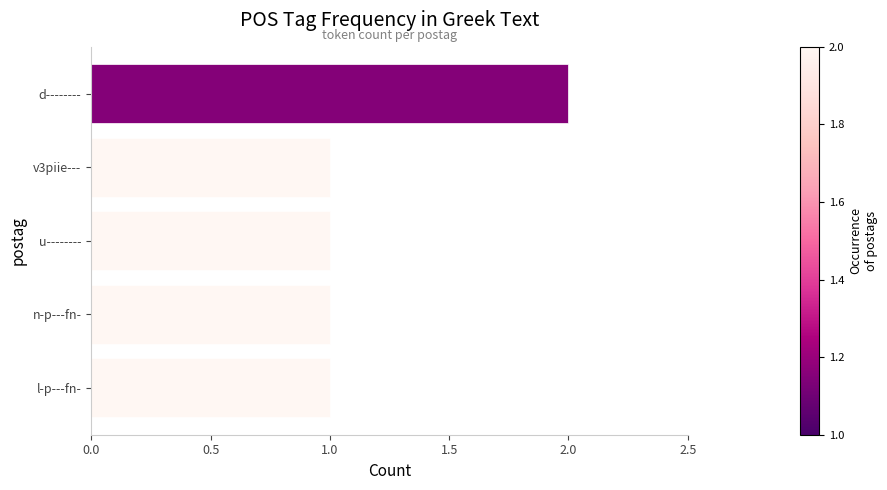

What is the label of the 5th bar from the bottom?

d--------